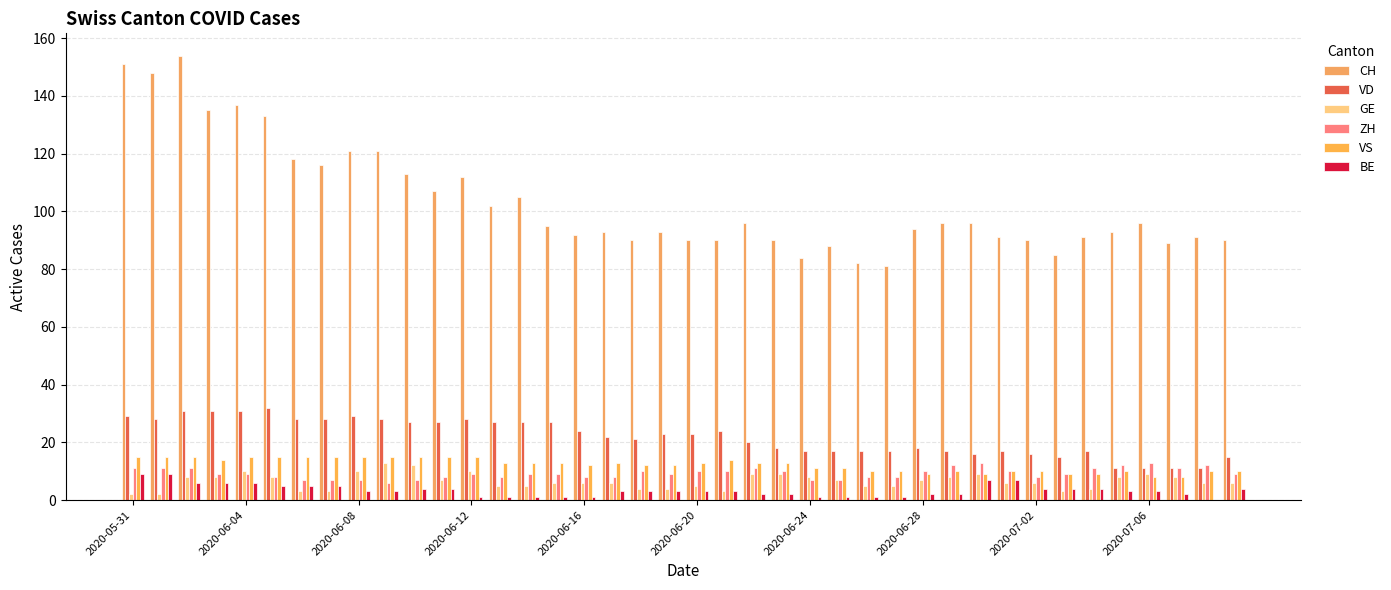

What is the sum of all BE values?

135